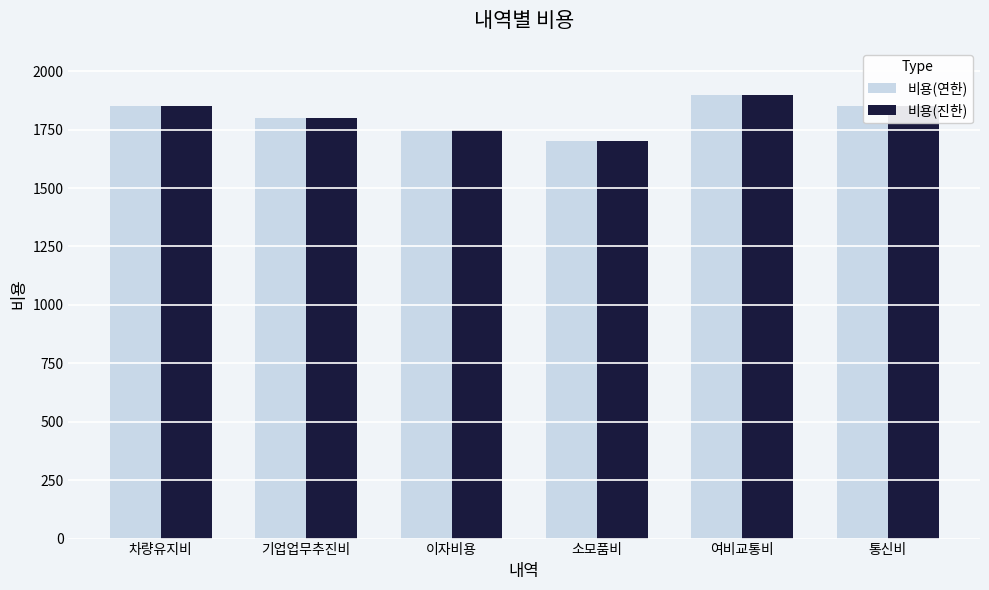

What are all the series names shown in the legend?

비용(연한), 비용(진한)